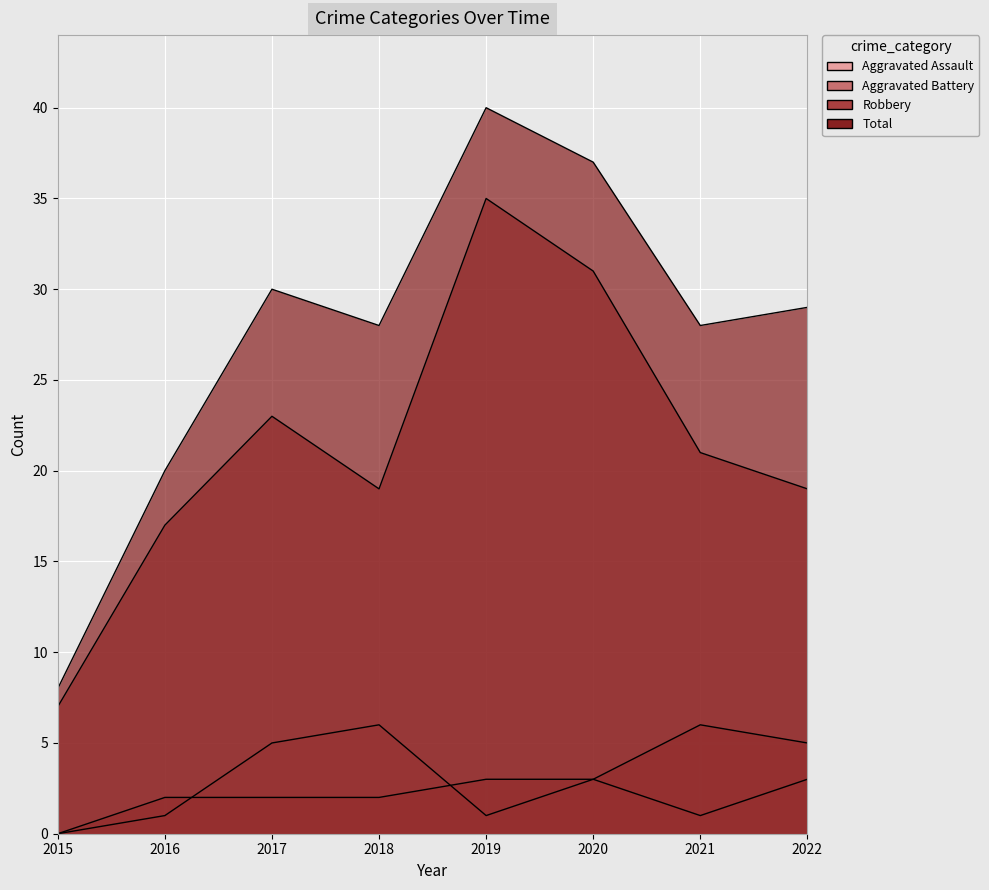

What is the difference between the Aggravated Battery values at 2019 and 2015?

3